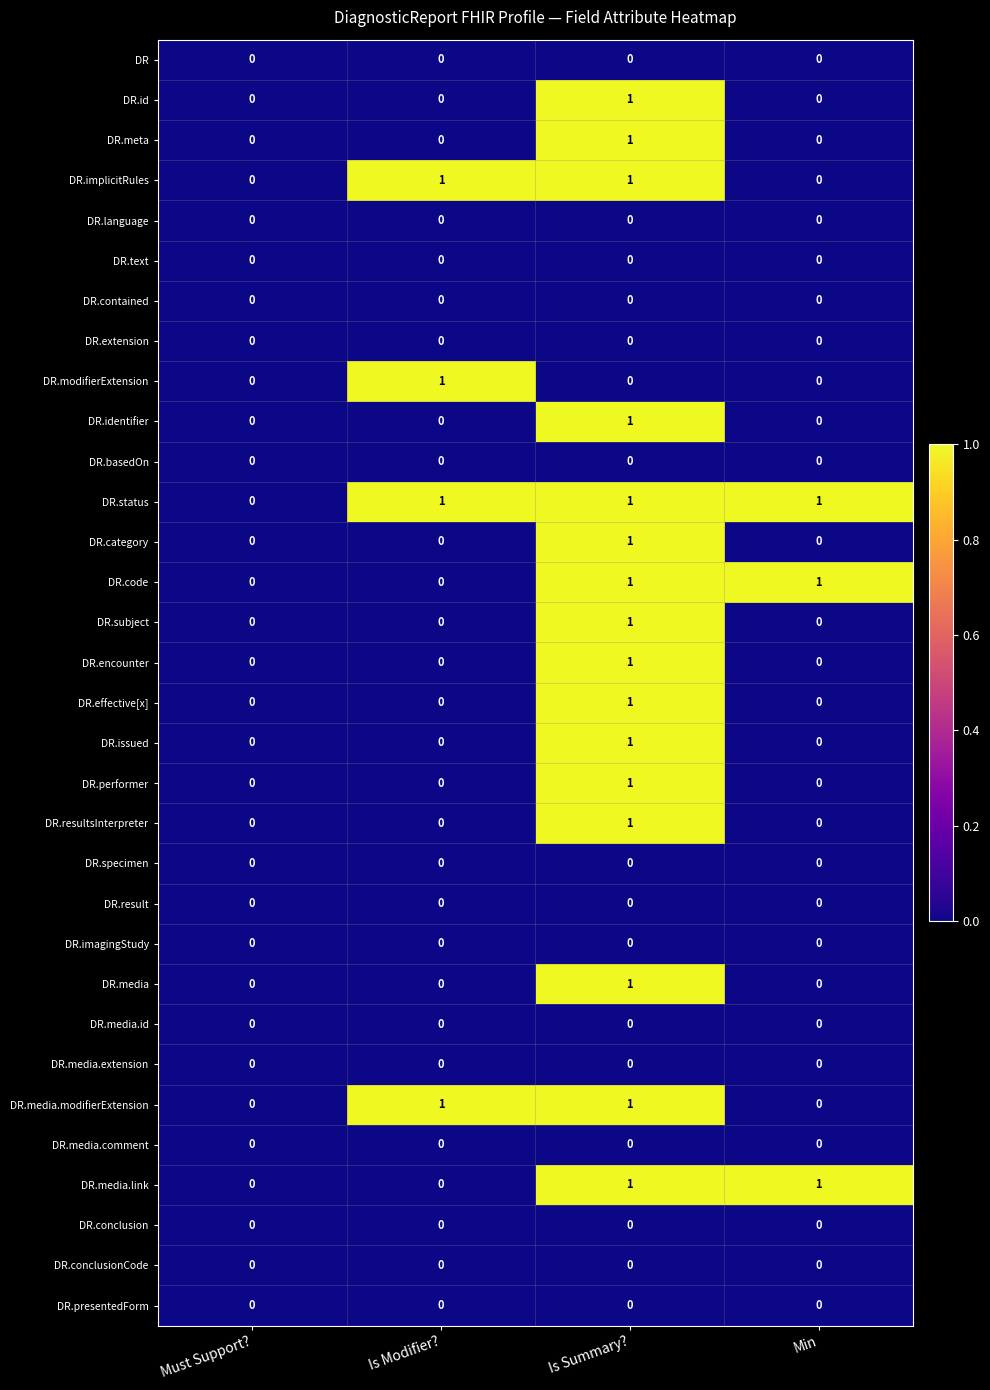

Is it true that DR.subject equals 0 at Is Modifier??

True